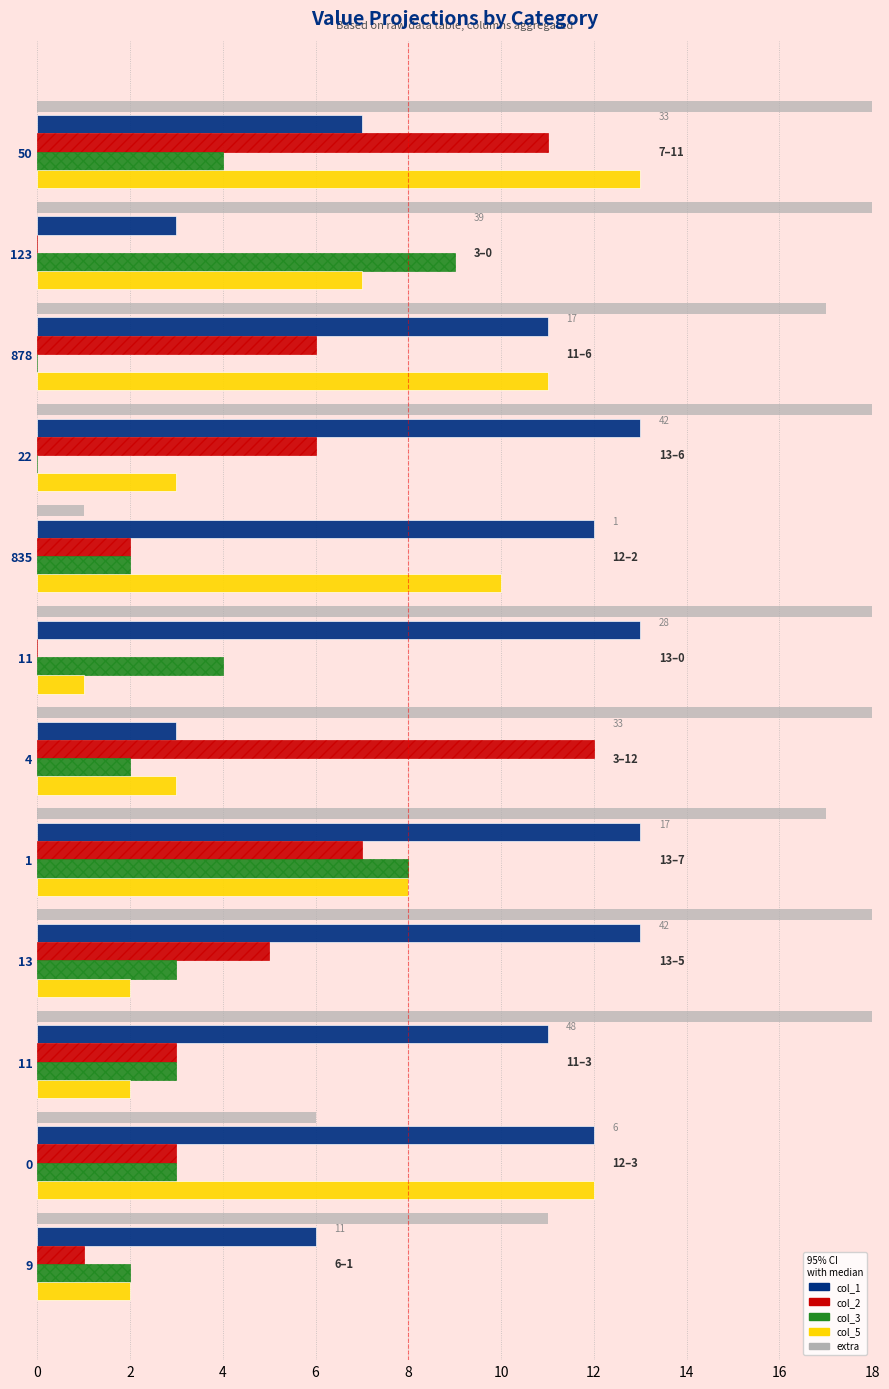

Count the col_1 values in the range 7 to 13.

9